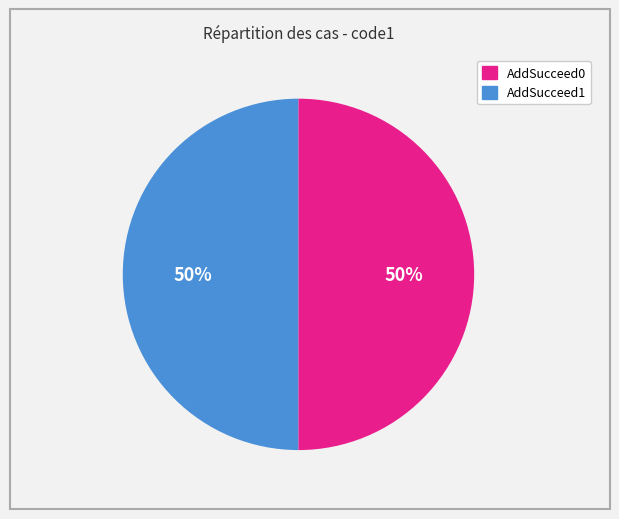

Approximately how many times larger is the value at AddSucceed1 compared to AddSucceed0?

1.0